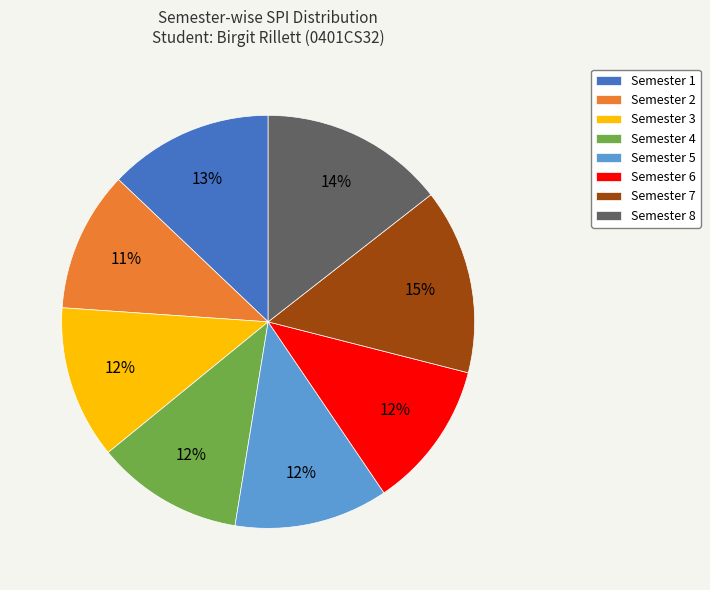

To the nearest percent, what is the average slice percentage?

12%